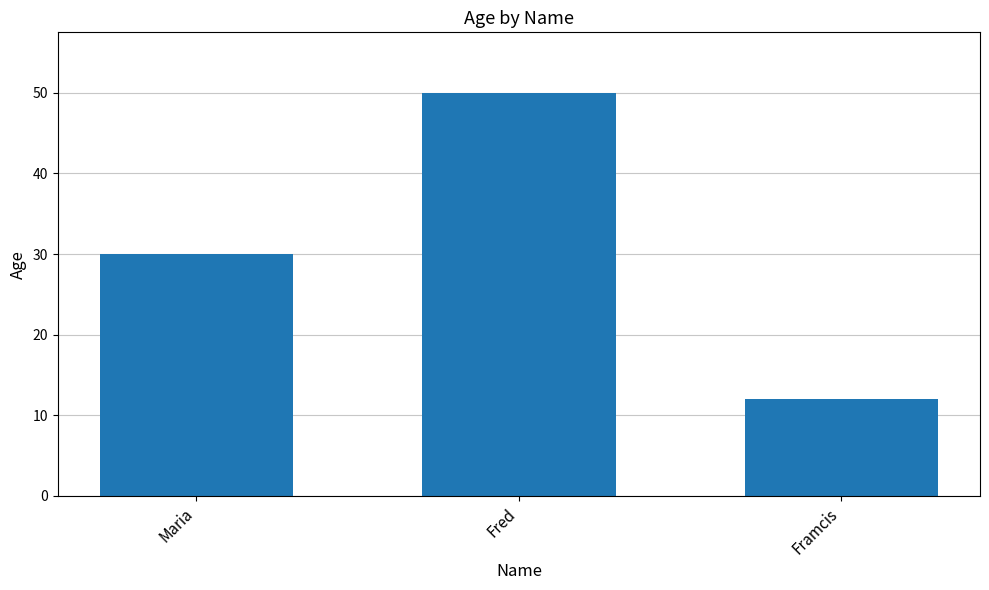

What is the value of the 3rd bar from the left?

12